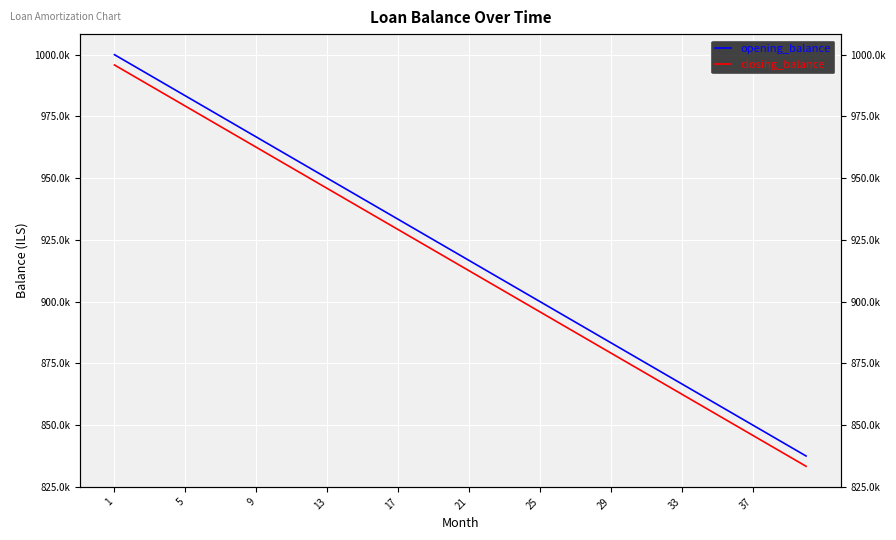

Which series has the widest spread of values?

opening_balance